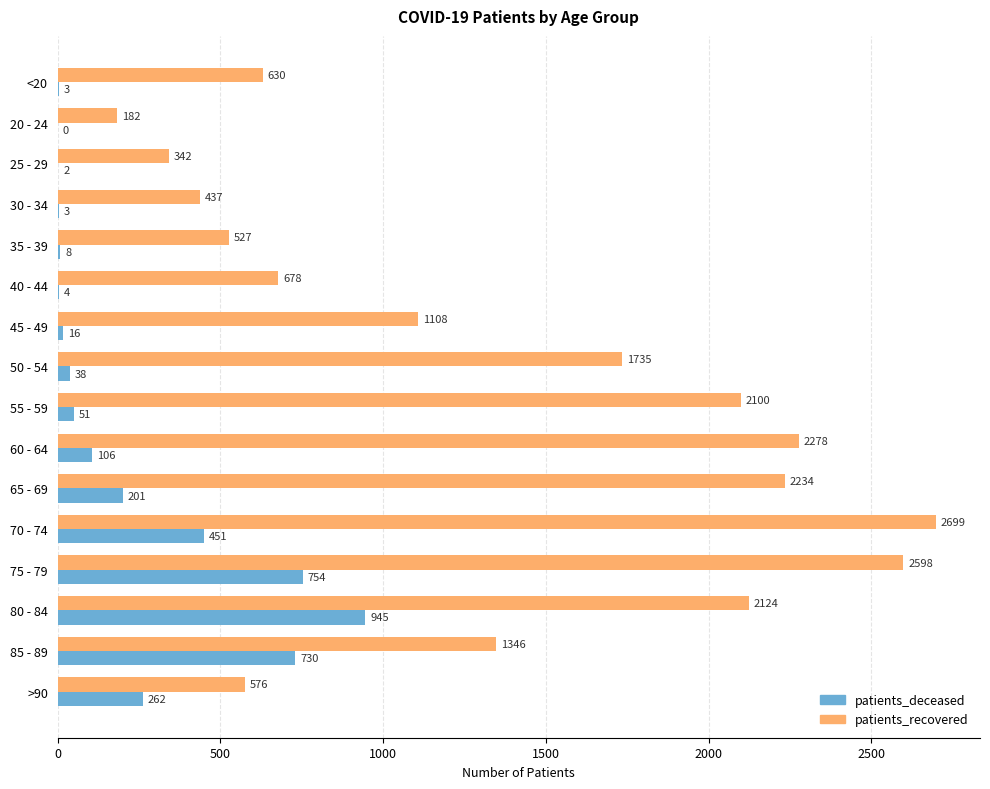

What is the maximum value shown in the chart?

2699